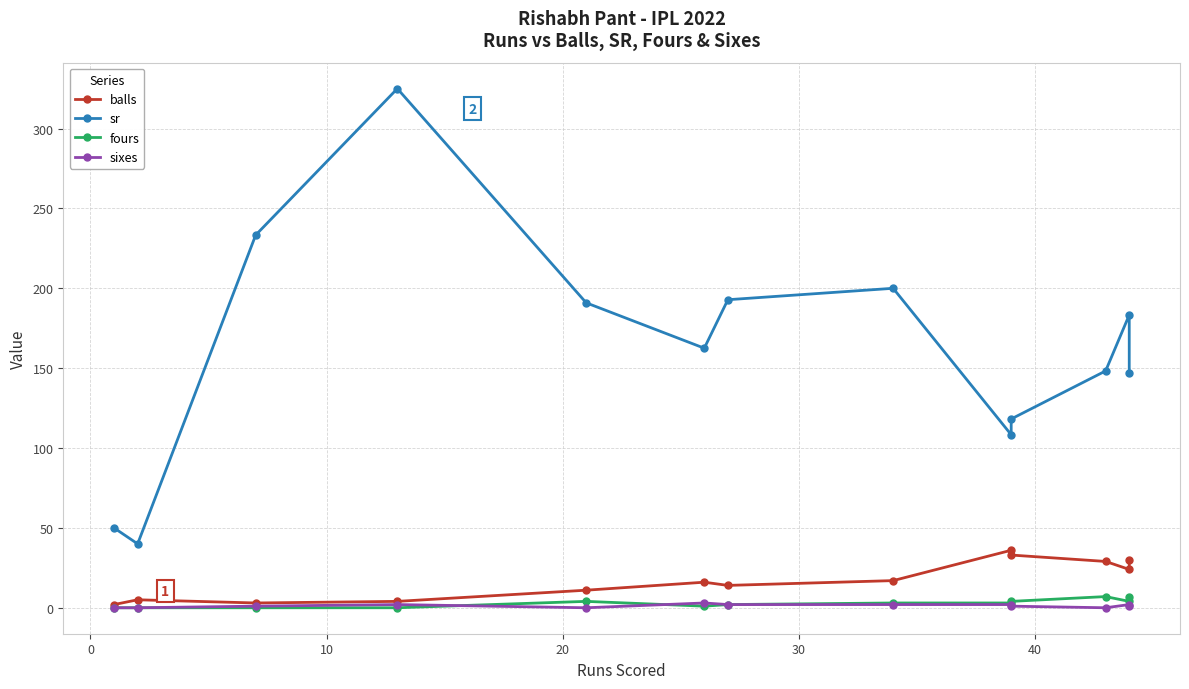

What are all the series names shown in the legend?

balls, sr, fours, sixes